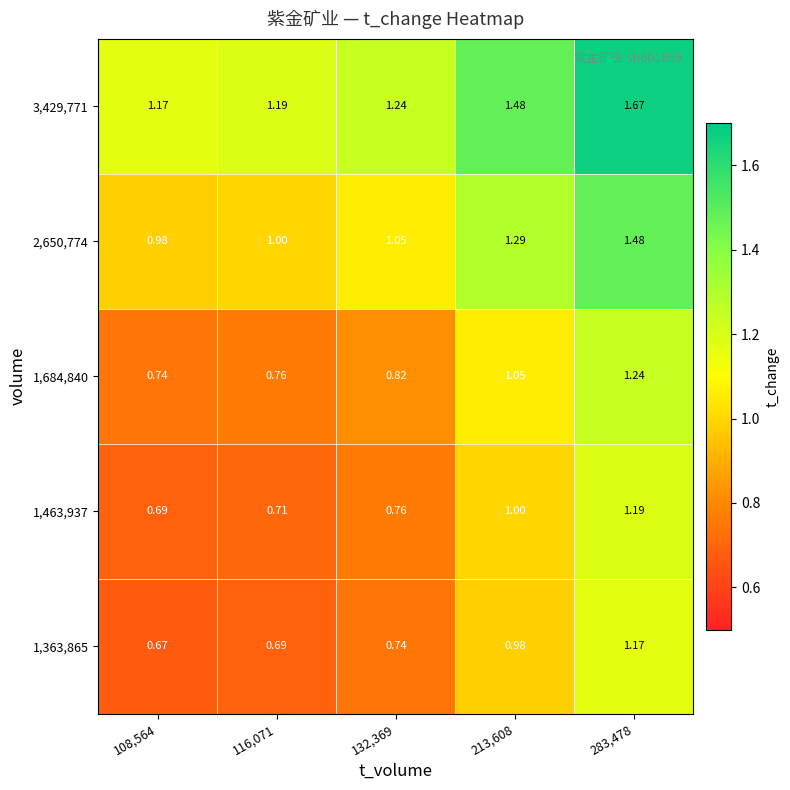

Is the value of 2,650,774 at 213,608 greater than the value of 1,363,865 at 132,369?

Yes